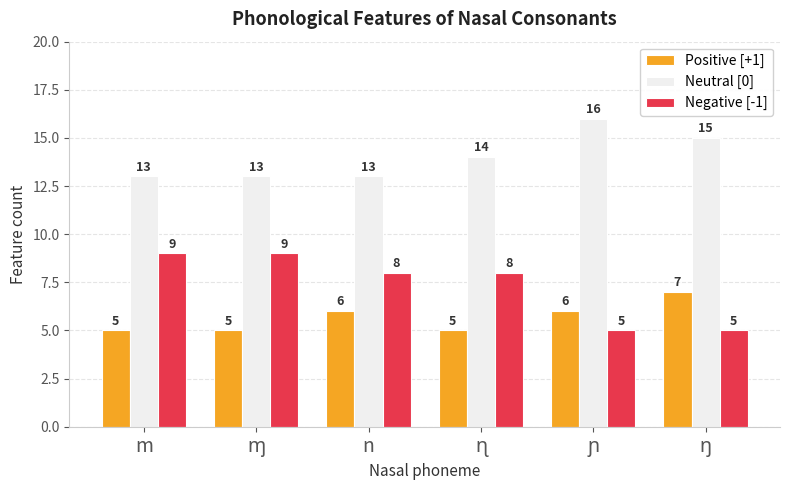

Reading left to right, list all the values displayed in this chart.

Positive [+1]: 5	5	6	5	6	7
Neutral [0]: 13	13	13	14	16	15
Negative [-1]: 9	9	8	8	5	5